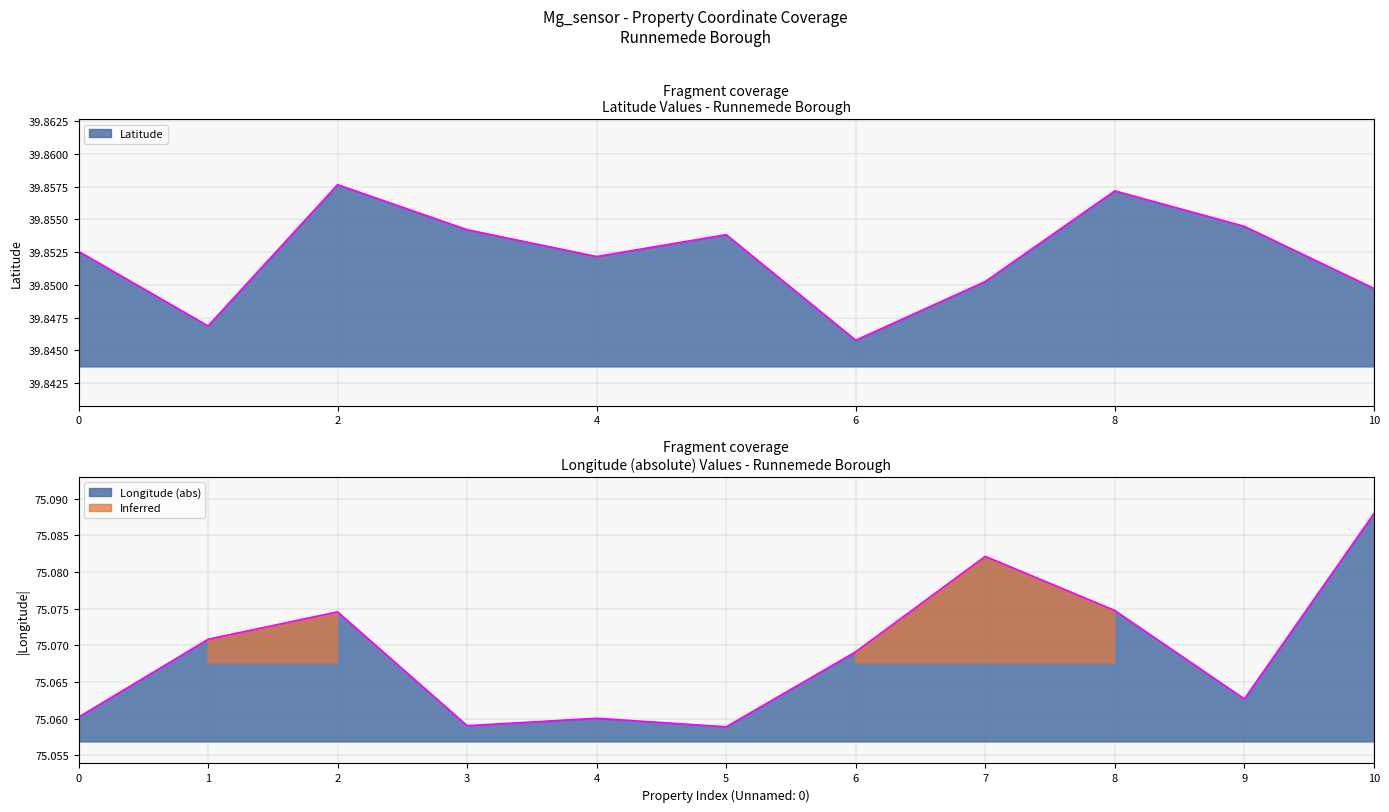

True or false: Longitude has more than 1 points higher than both neighbors.

True